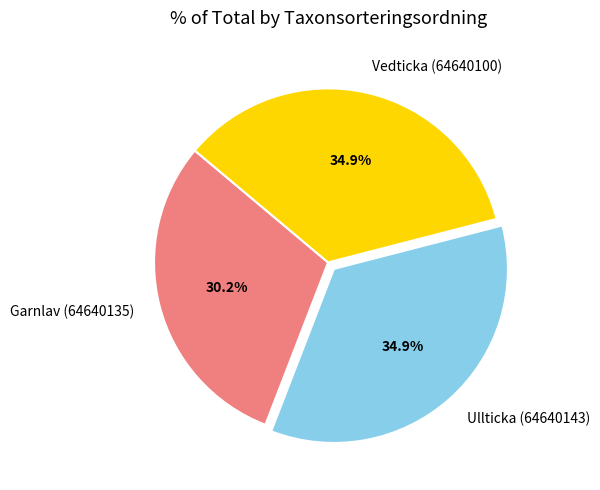

What is the total percentage of Garnlav (64640135) and Vedticka (64640100)?

65.1%